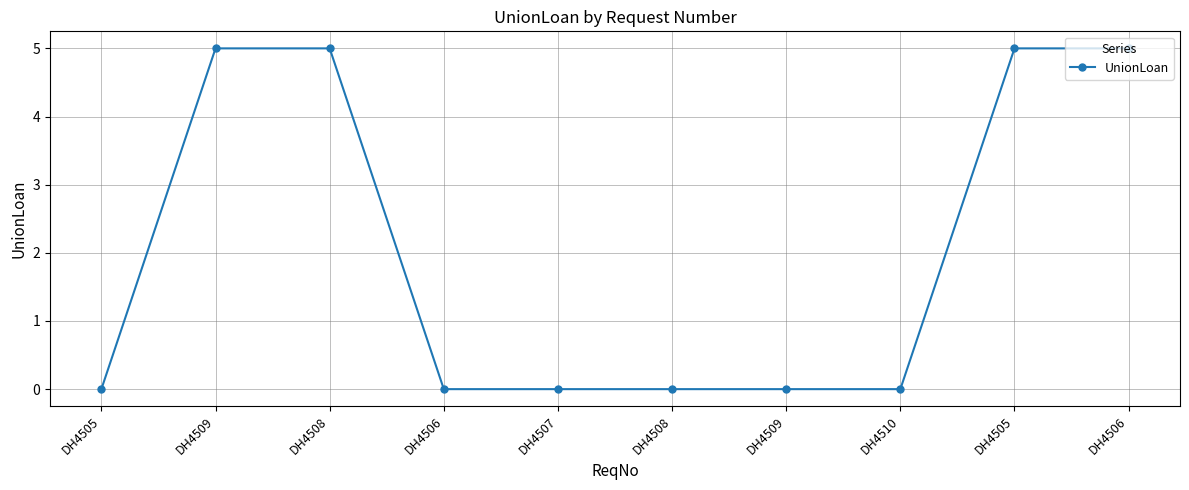

What is the difference between the second highest and second lowest values?

5